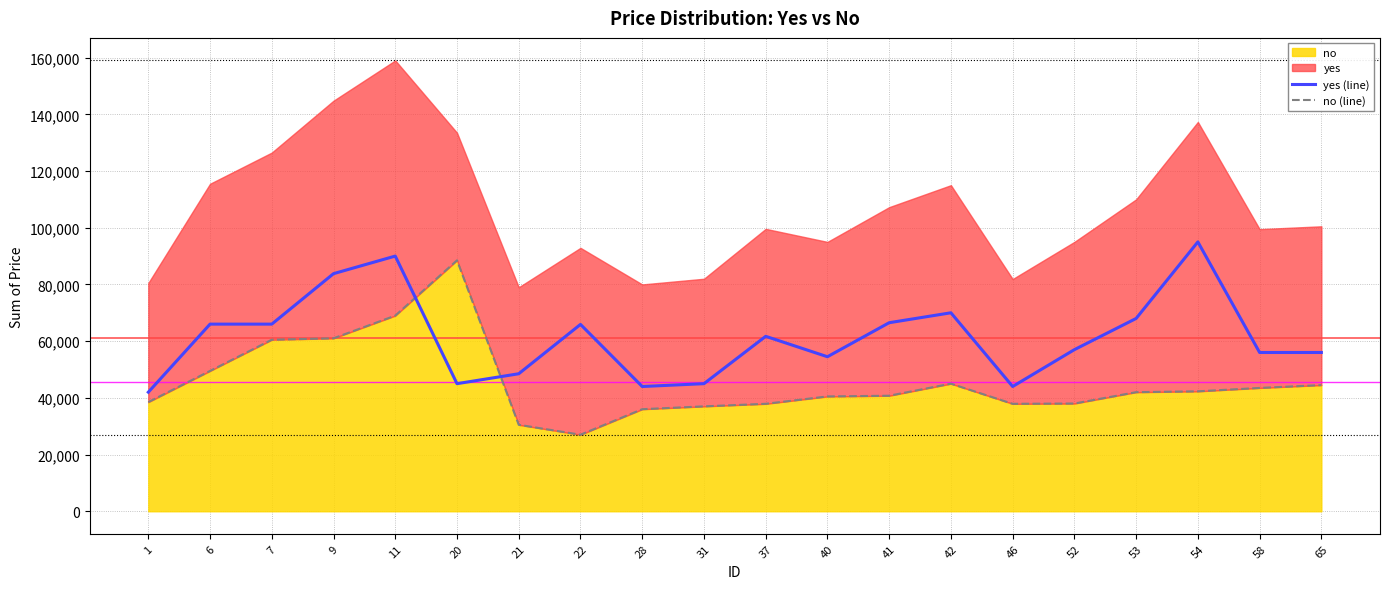

True or false: yes (line) has a value of 56000 at 65.

True